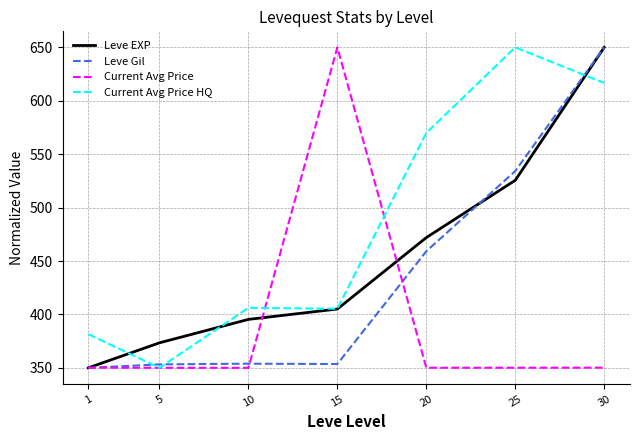

Is the value of Leve Gil at 25 greater than the value of Leve EXP at 5?

Yes